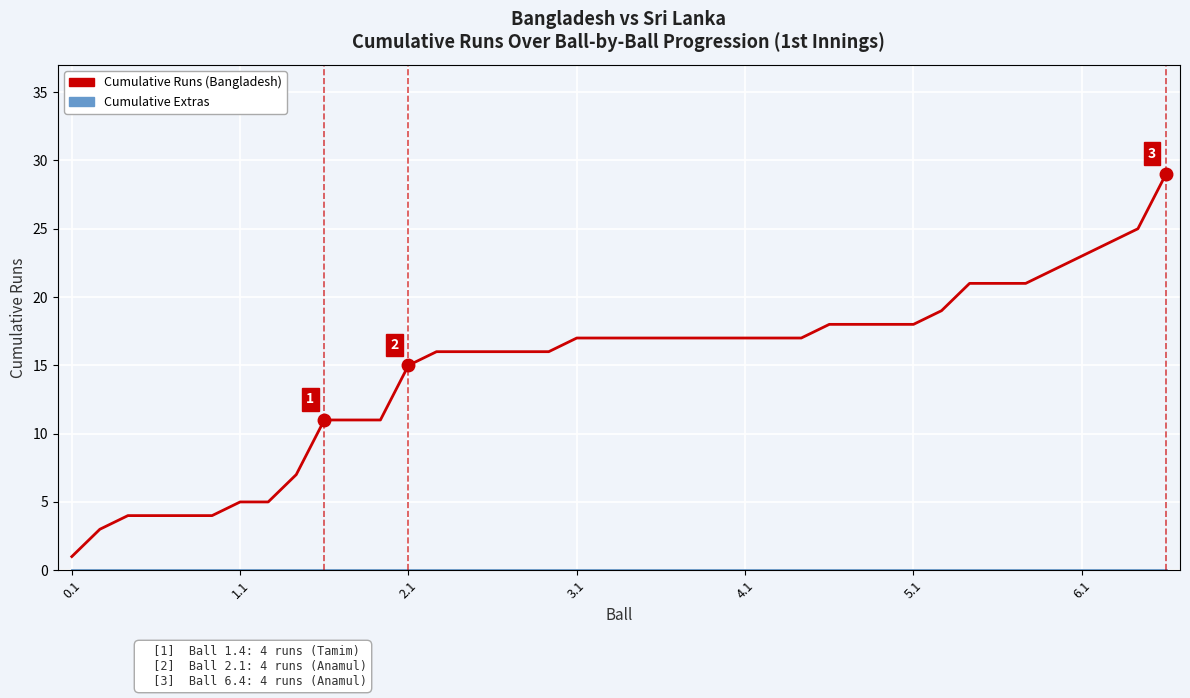

Which series has the widest spread of values?

Cumulative Runs (Bangladesh)